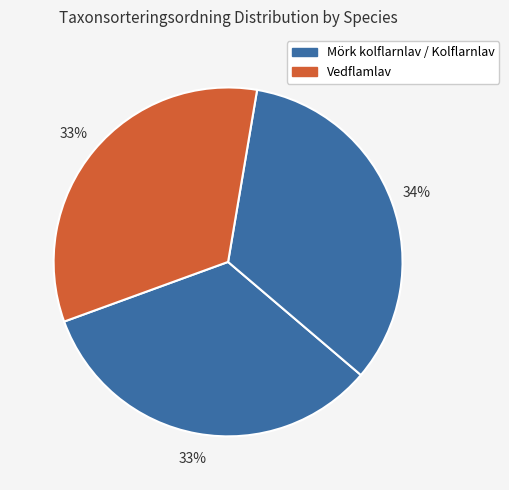

Does any single category account for the majority?

No